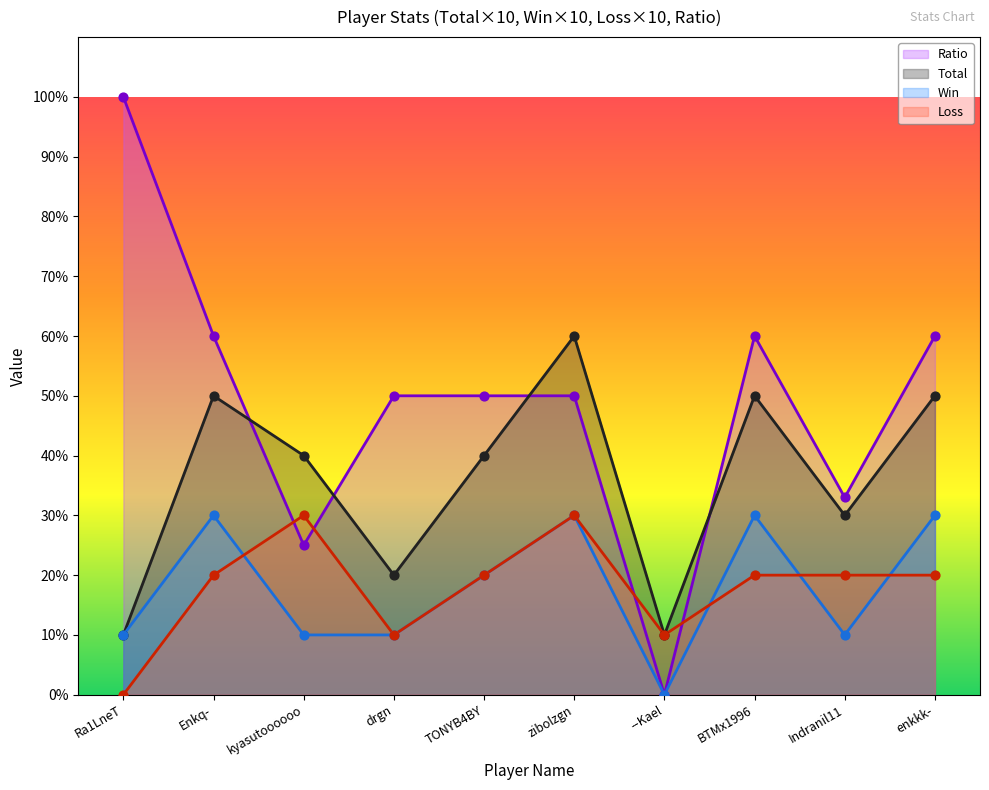

What is the total value across all series at zibolzgn?

170